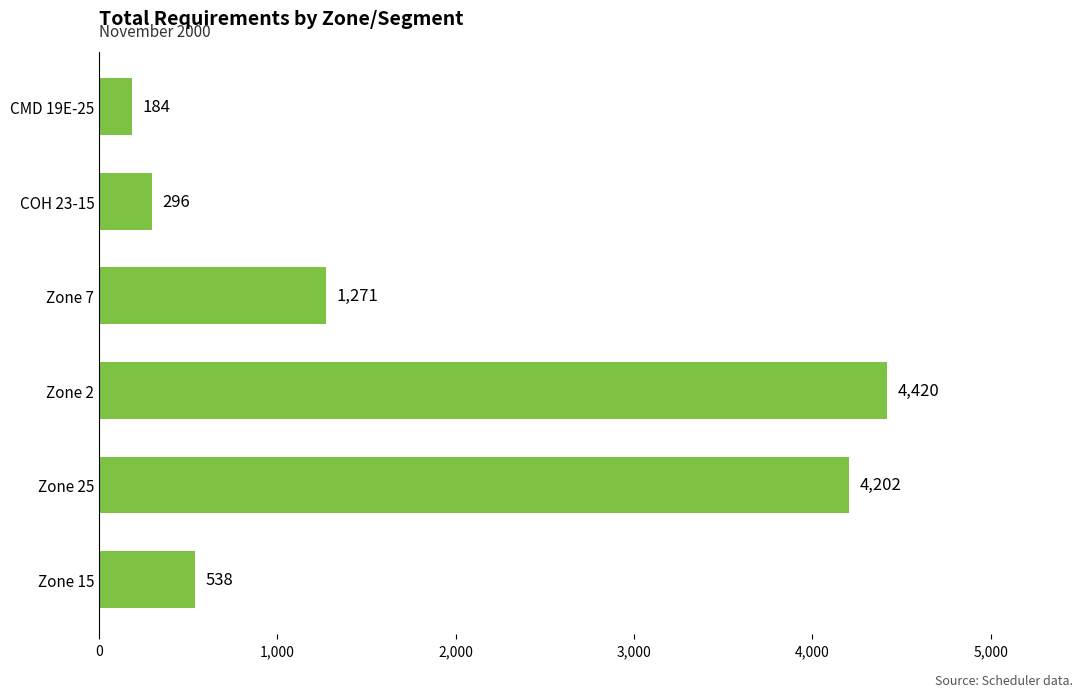

Is it true that the value at Zone 7 is 1271?

True